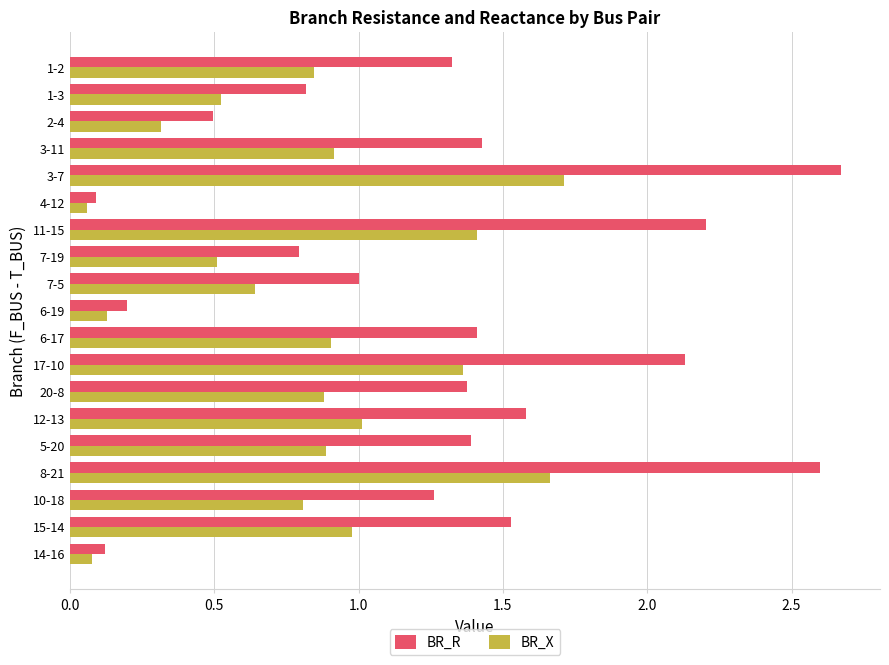

Which label corresponds to the largest value in the chart?

3-7